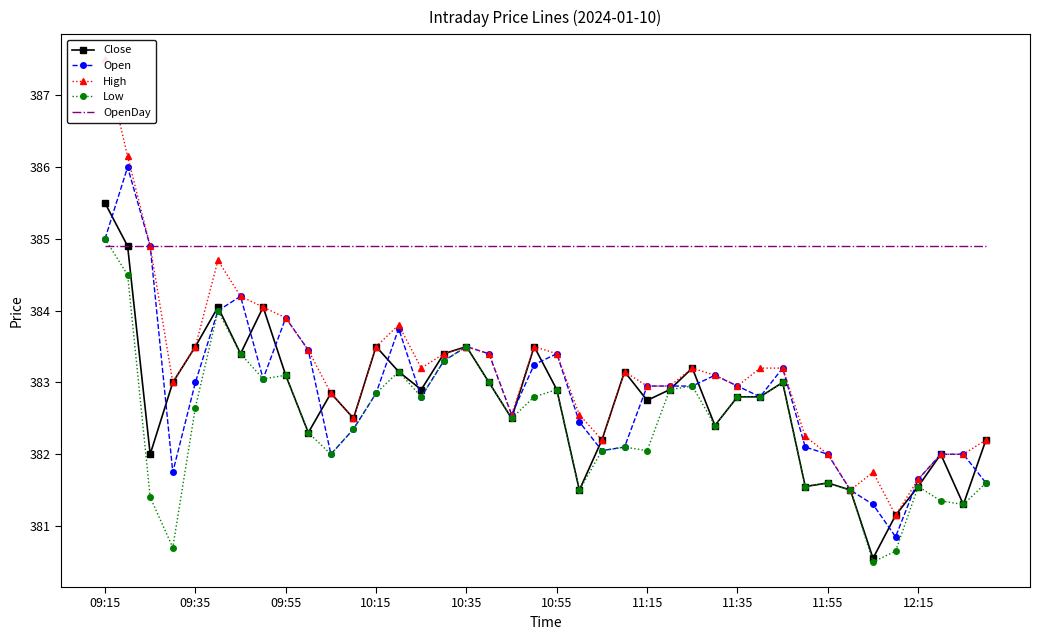

In Low, how many points are higher than both neighbors (excluding endpoints)?

10